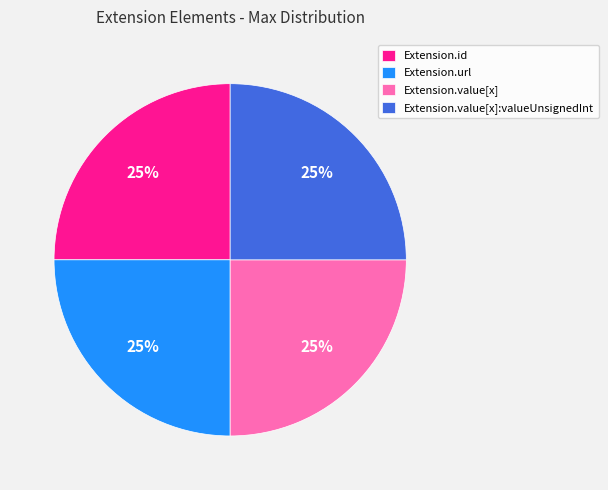

The Extension.url slice represents 34% of the pie. True or false?

False